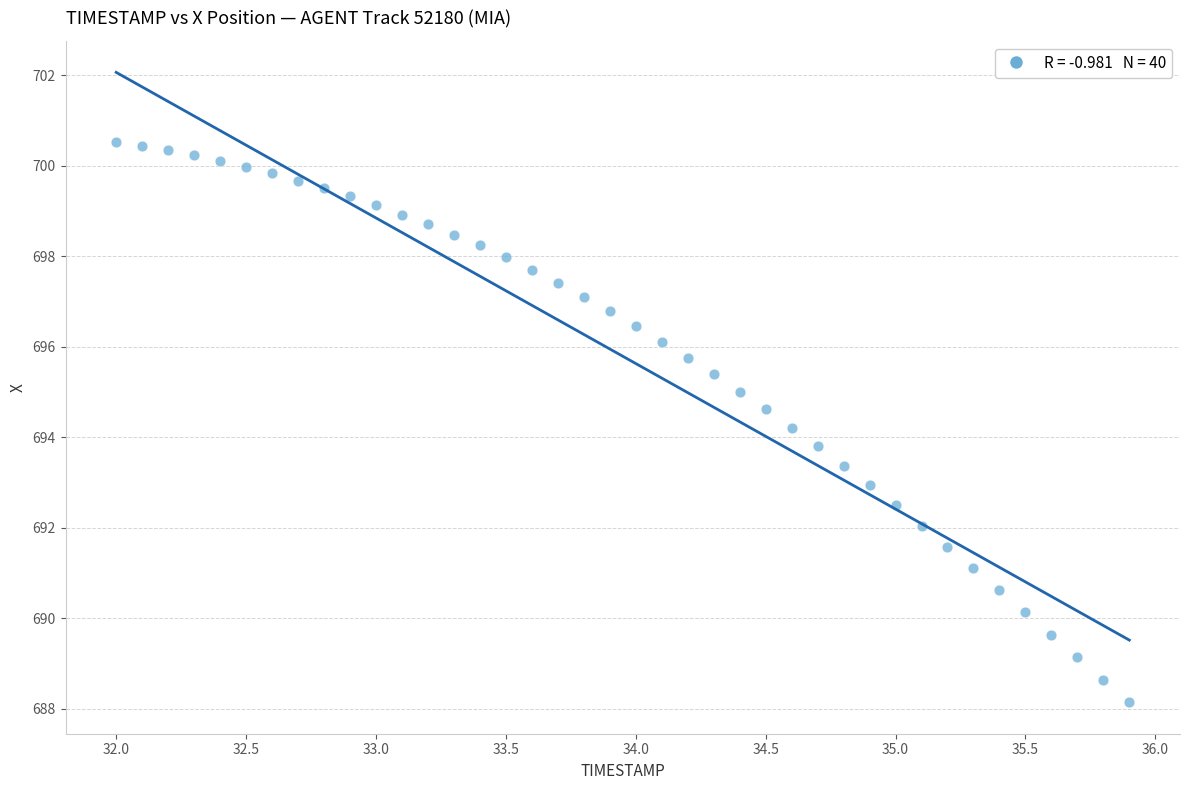

What is the range of Y values (max minus min)?

12.4